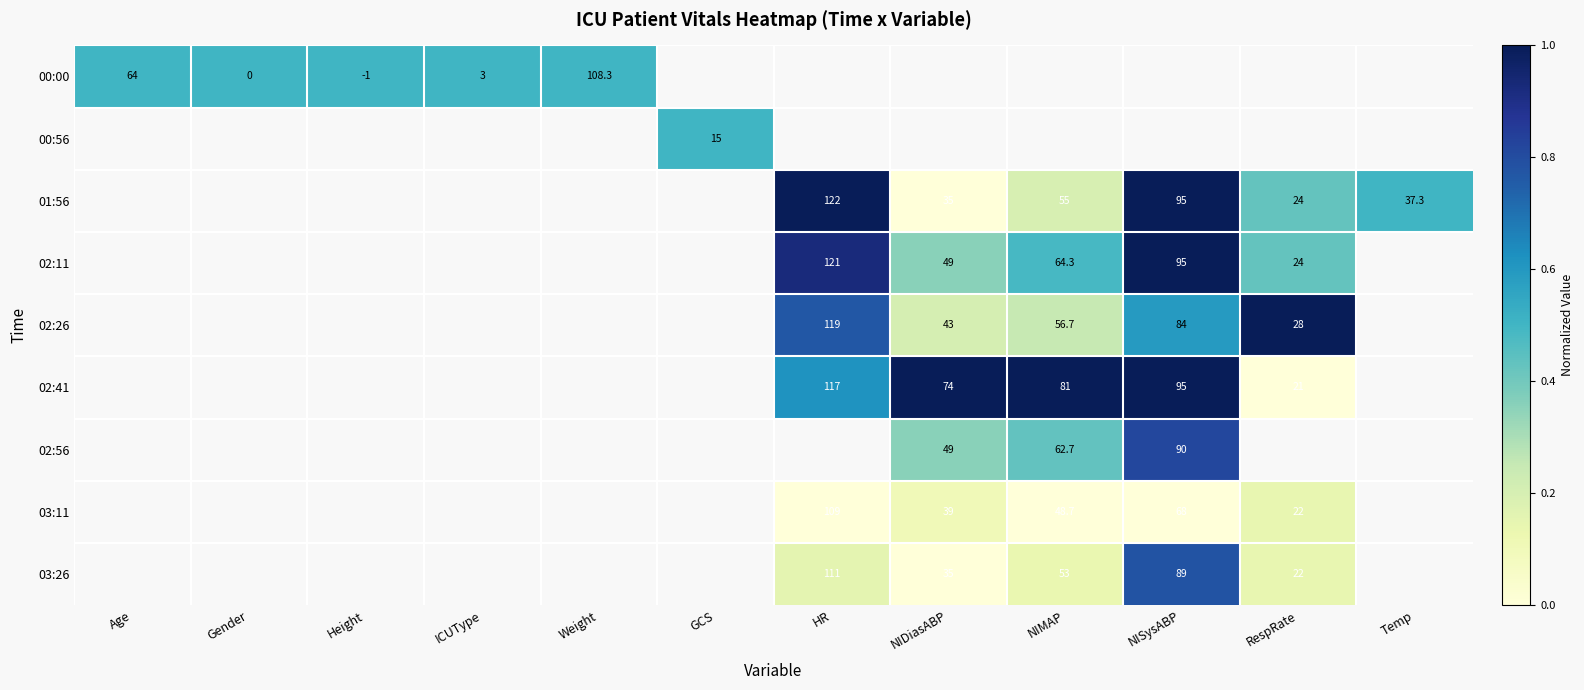

The value of 02:11 at NISysABP is 95.0. True or false?

True